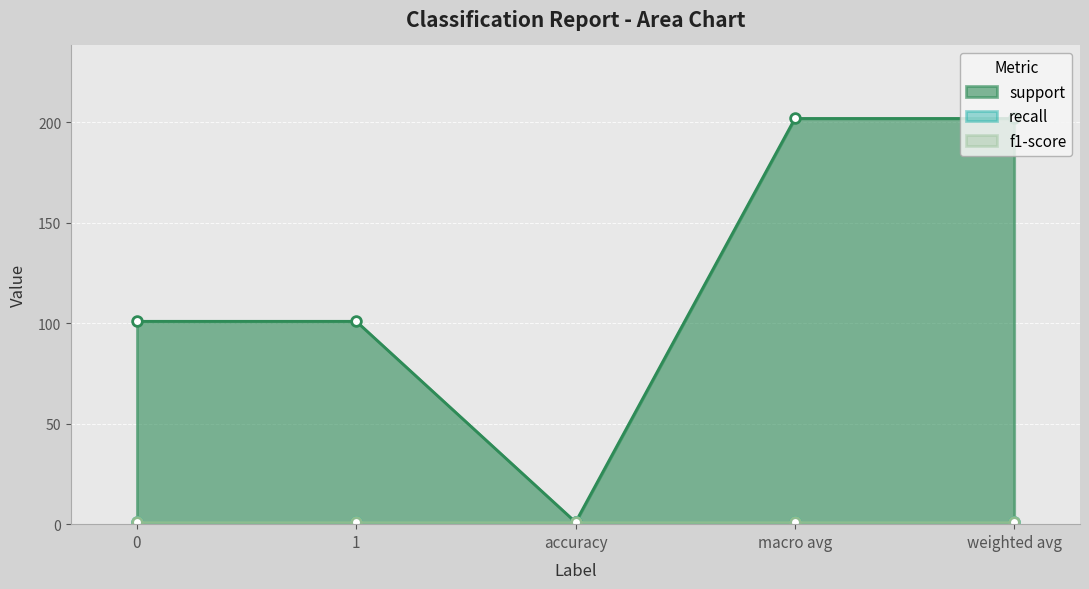

True or false: recall and f1-score intersect in this chart.

False